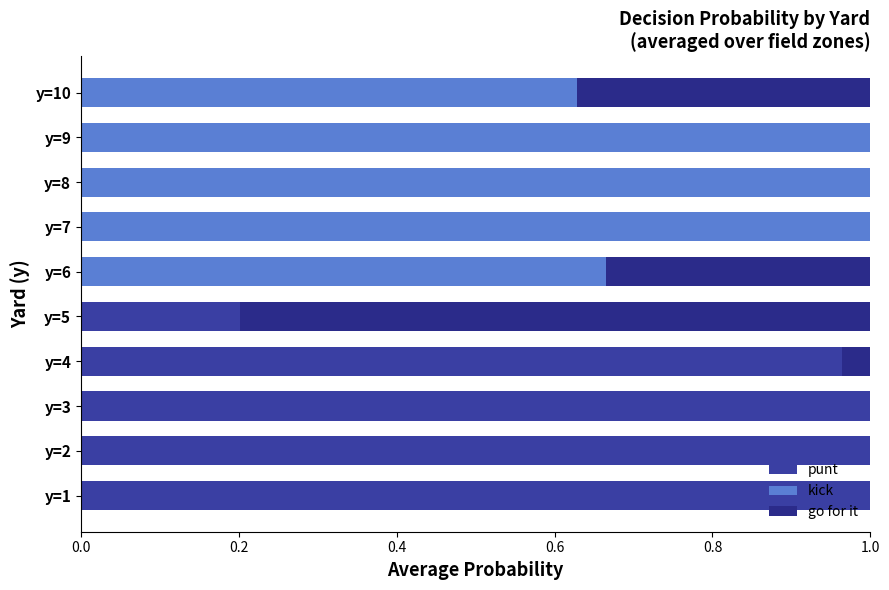

Rank the series by their maximum value, from lowest to highest.

go for it, punt, kick